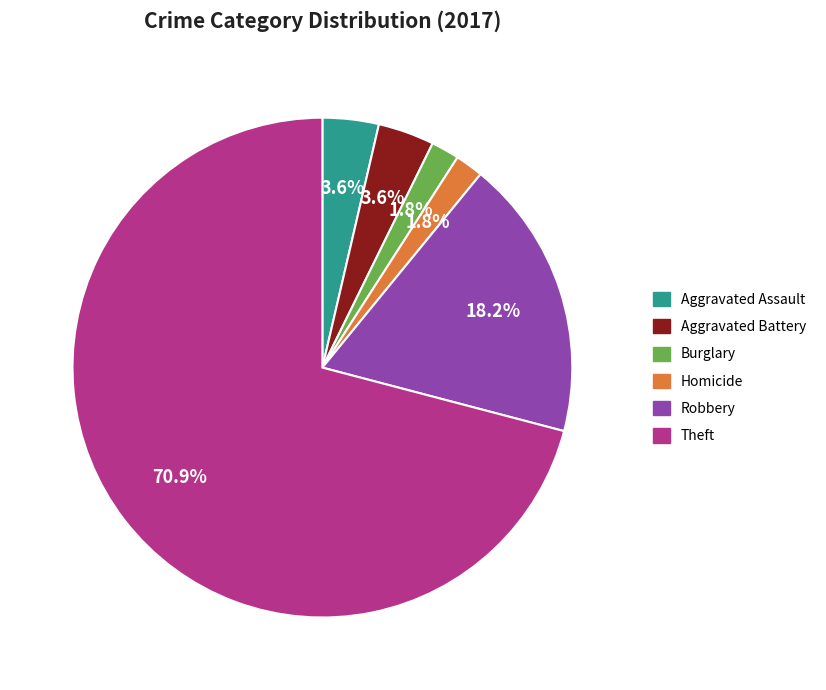

Which slice represents more than half of the pie?

Theft